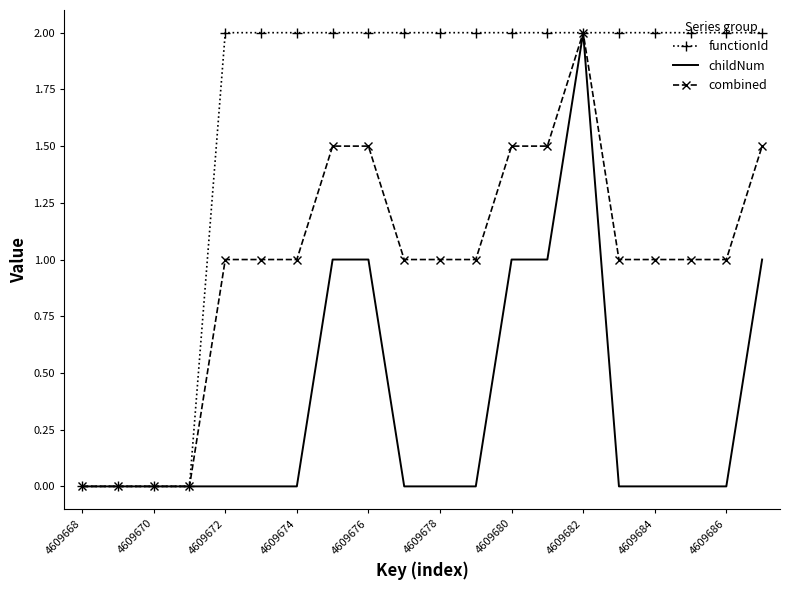

Which series has the largest total across all categories?

functionId